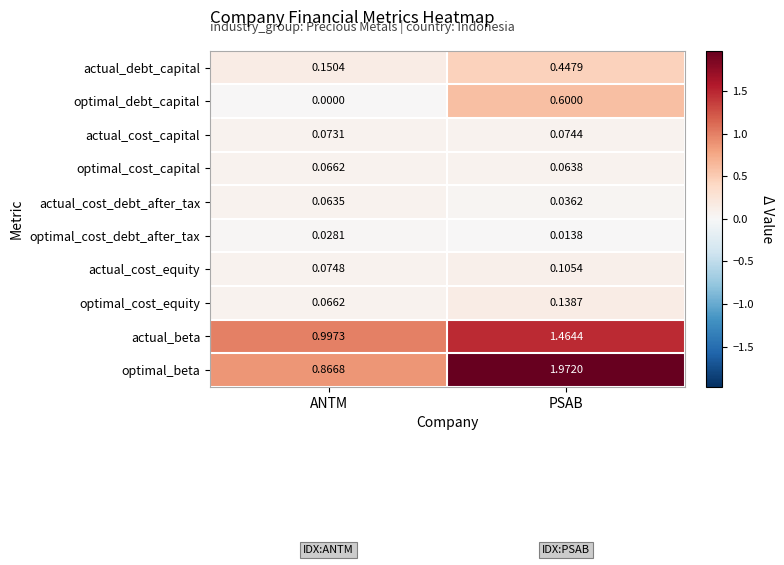

Which label corresponds to the smallest value in the chart?

ANTM